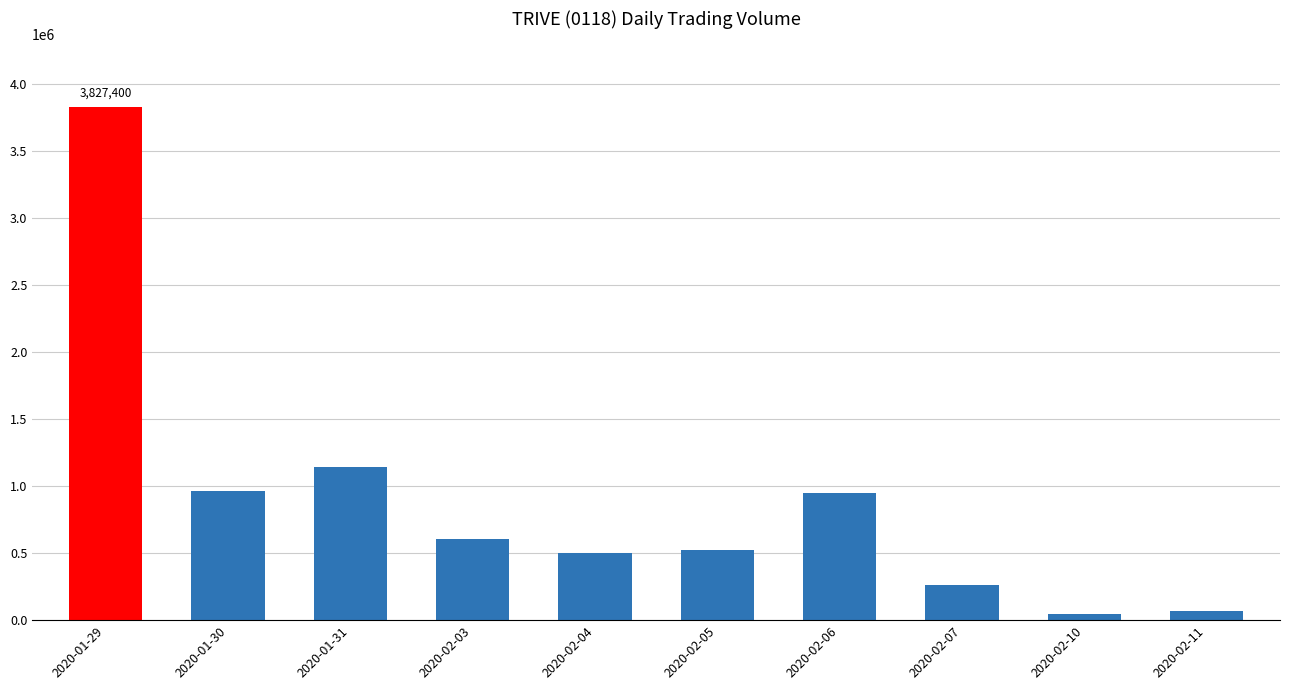

What is the change in value from 2020-01-29 to 2020-02-03?

-3222100